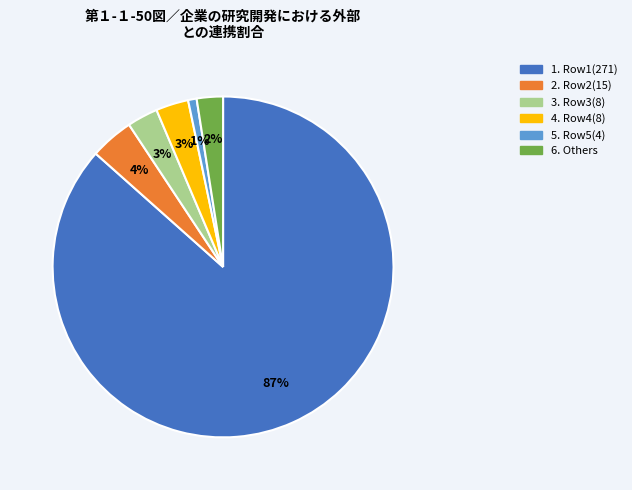

Is there any slice that represents more than half of the pie?

Yes